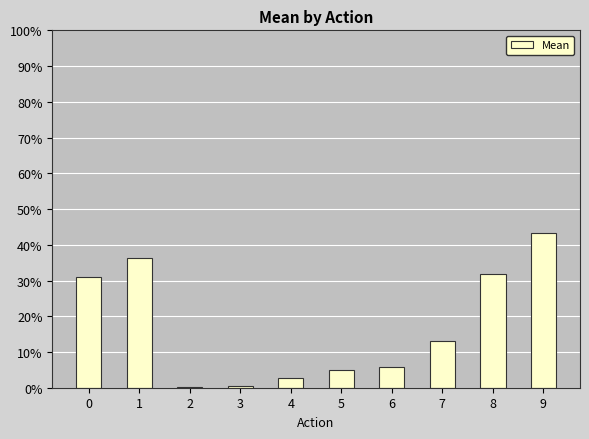

What is the sum of the values at 8 and 6?

0.4